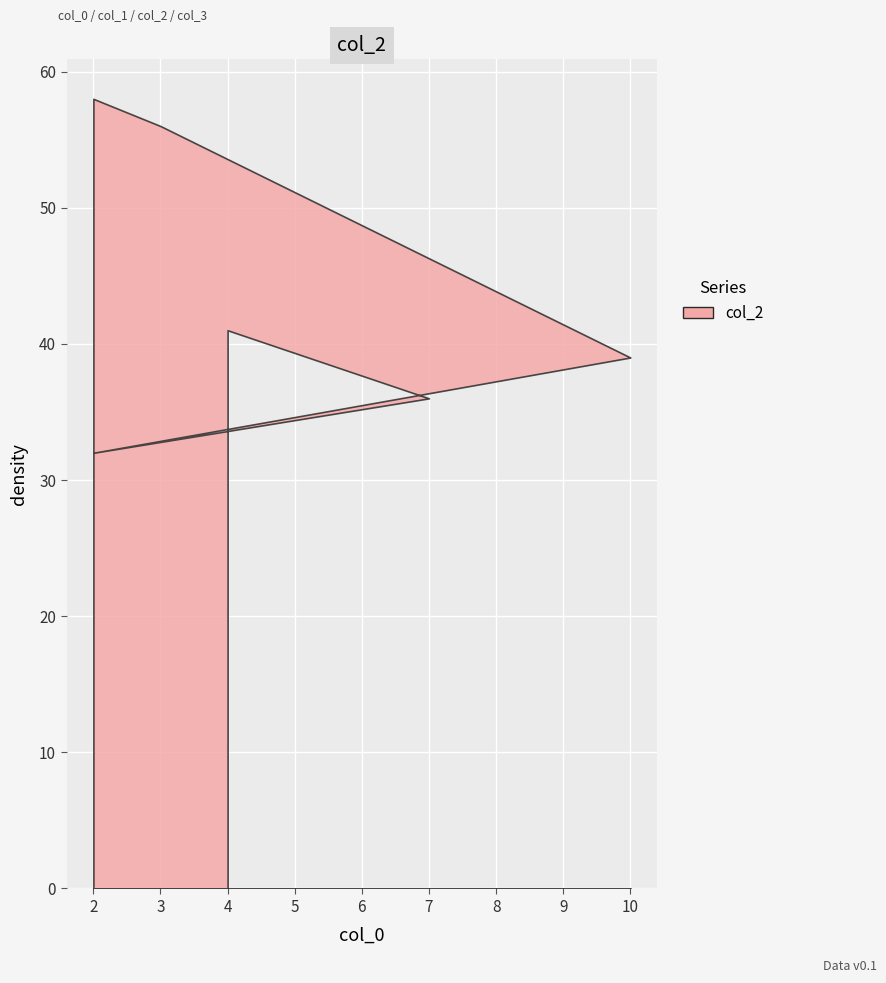

What is the difference between the maximum and minimum values in the col_2 series?

26